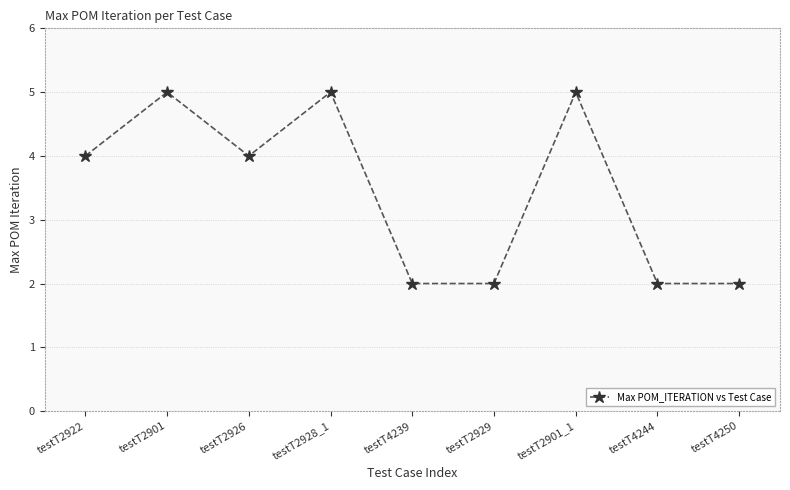

What is the sum of the values at testT2901_1 and testT2901?

10